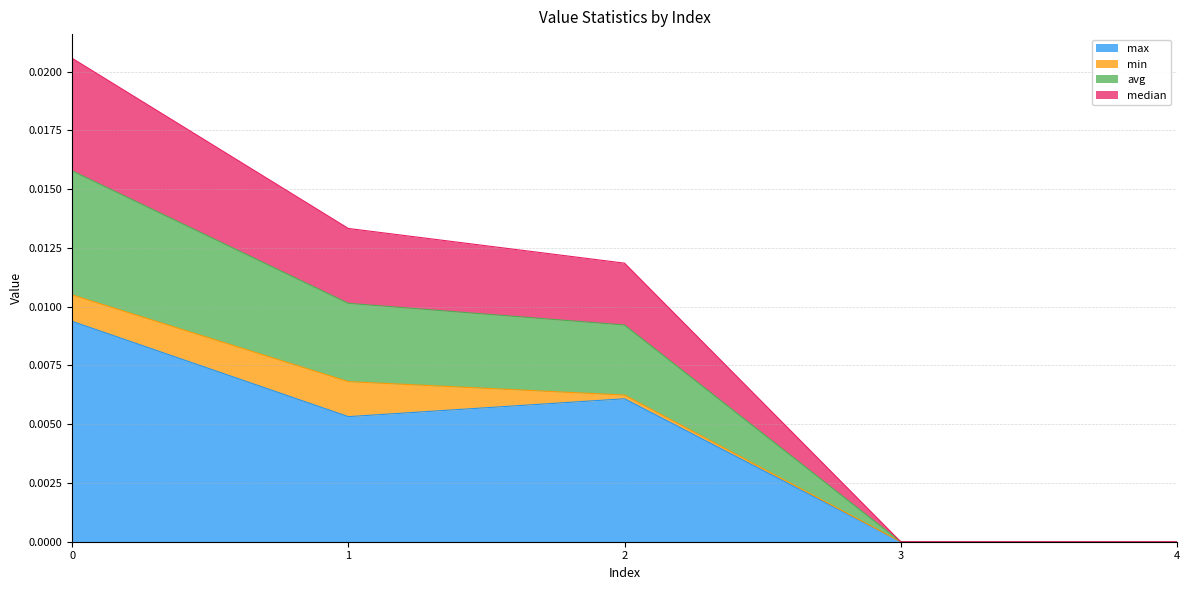

True or false: avg and median intersect in this chart.

False